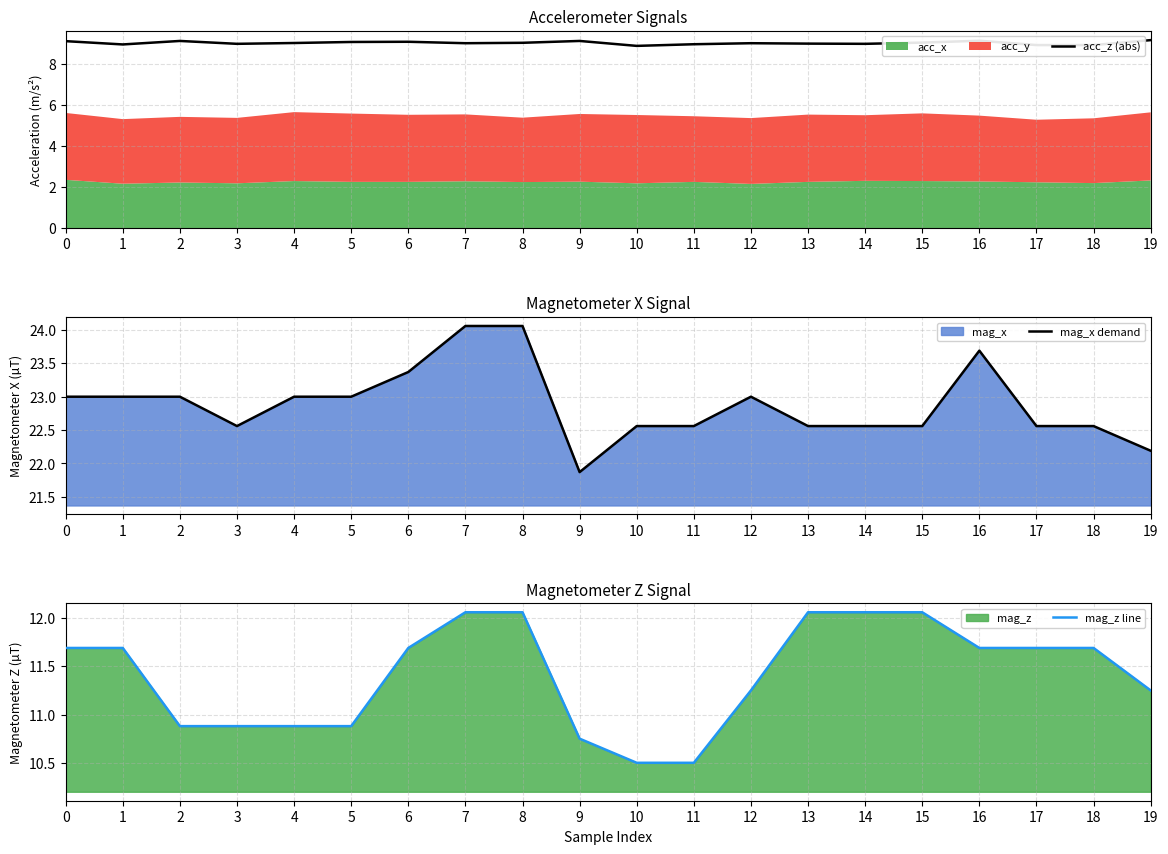

The value of acc_z (abs) at 3 is 2.6. True or false?

False